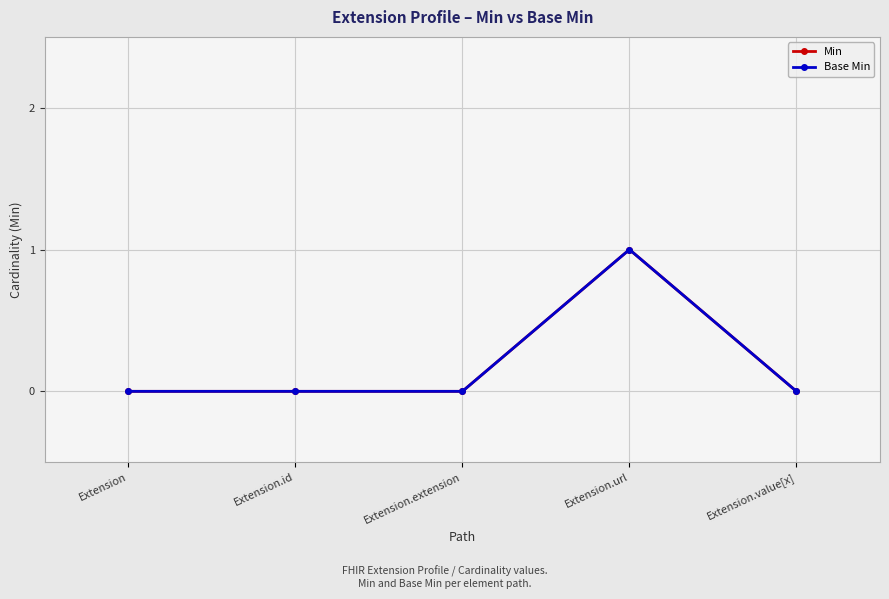

At which category is the sum across all series the highest?

Extension.url